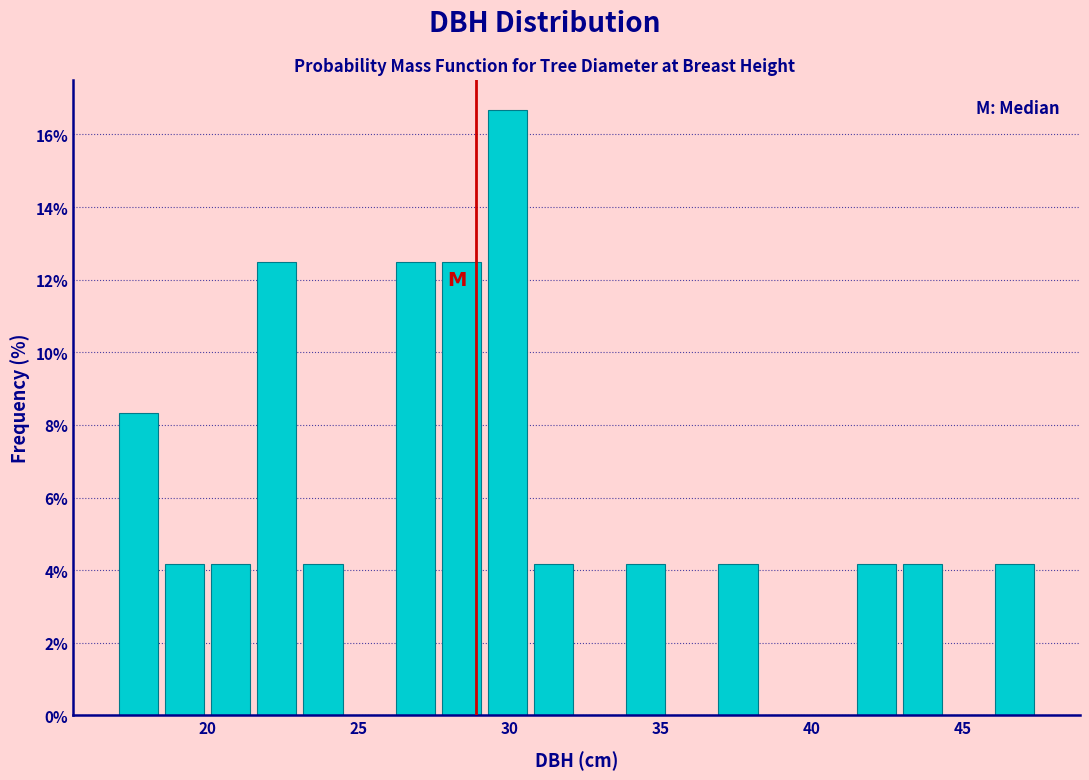

Read against the x-axis, roughly where is the centre of the tallest bar?

30.0